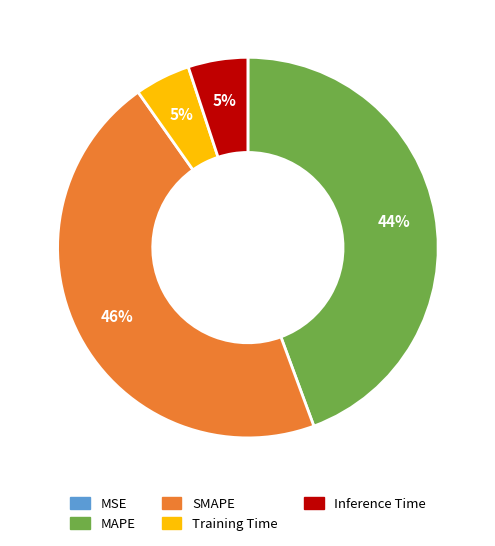

To the nearest percent, what is the difference between the largest and smallest slice percentages?

46%